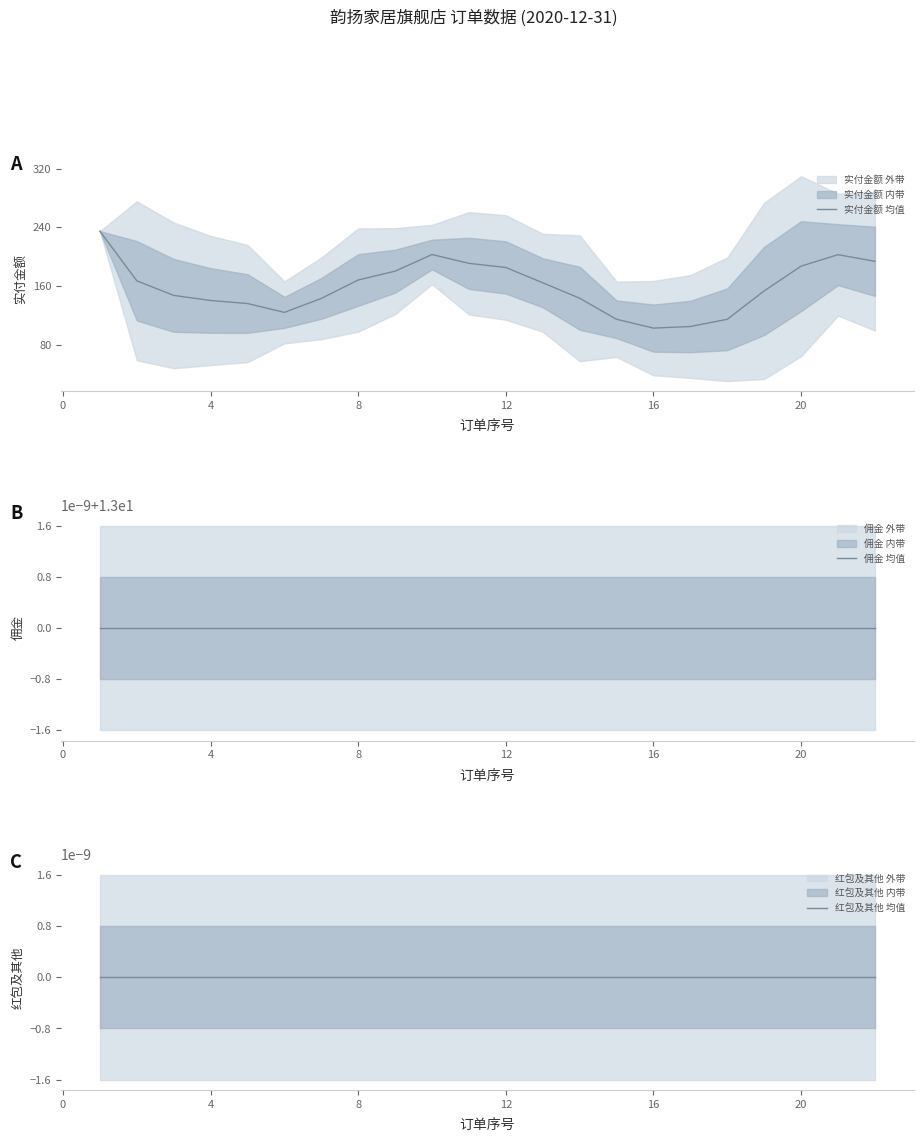

How many lines are shown in the chart?

3